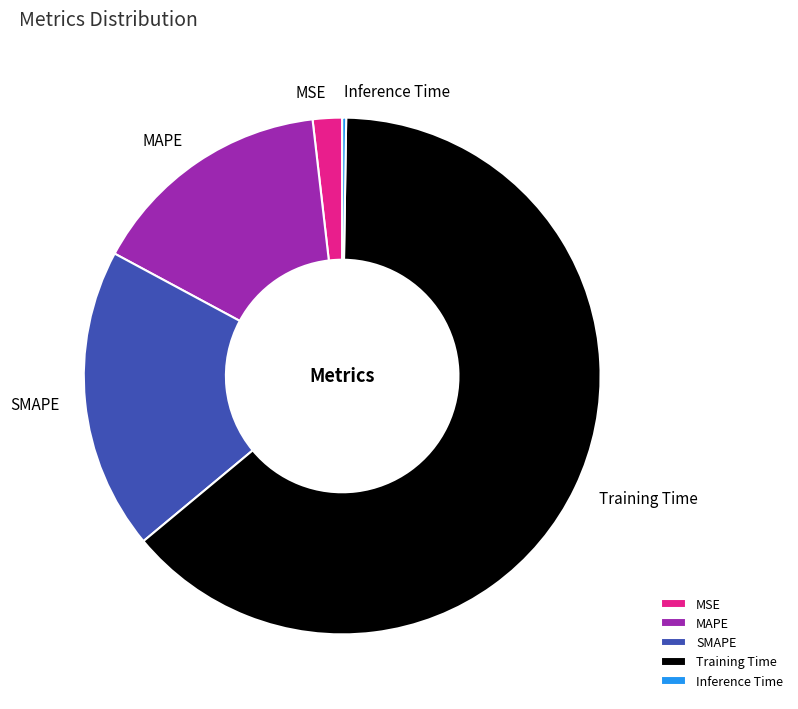

Which category has the biggest portion of the pie?

Training Time